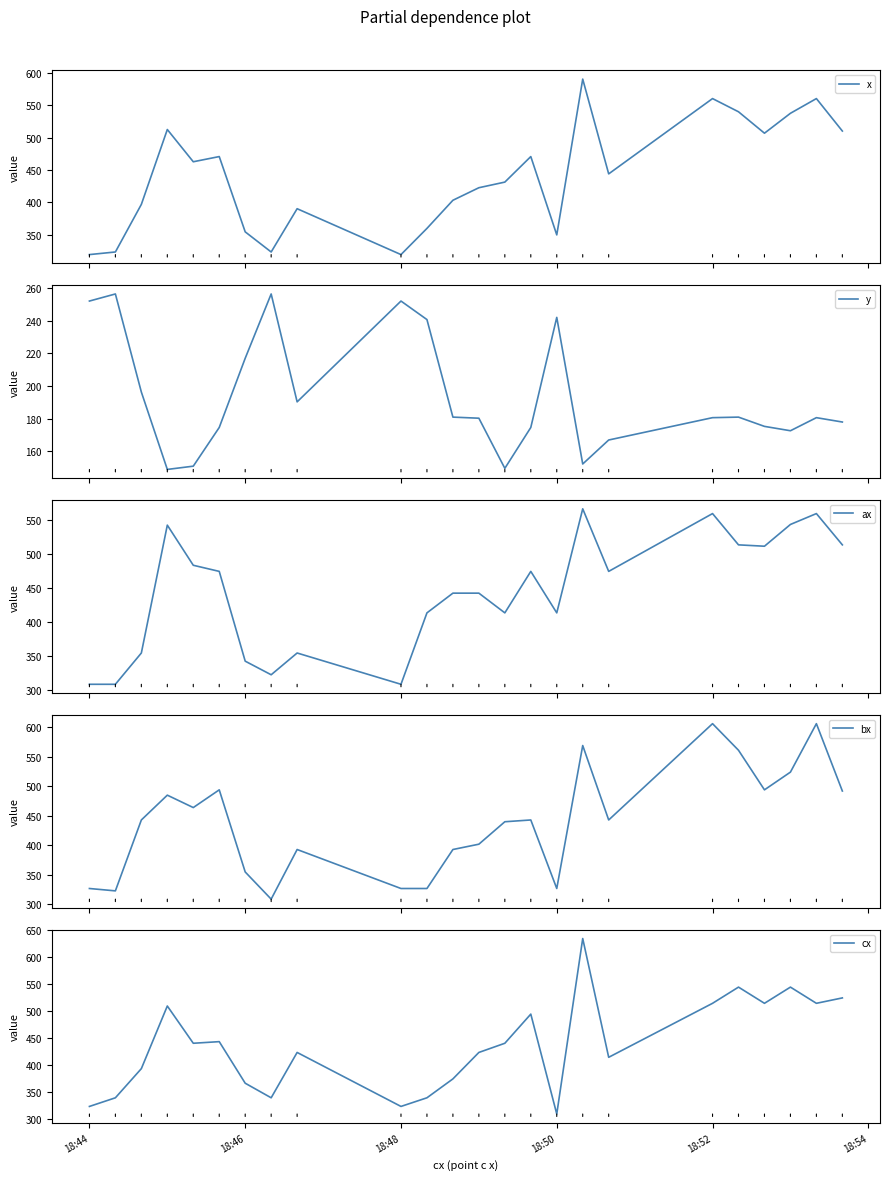

What is the minimum value shown in the chart?

149.0